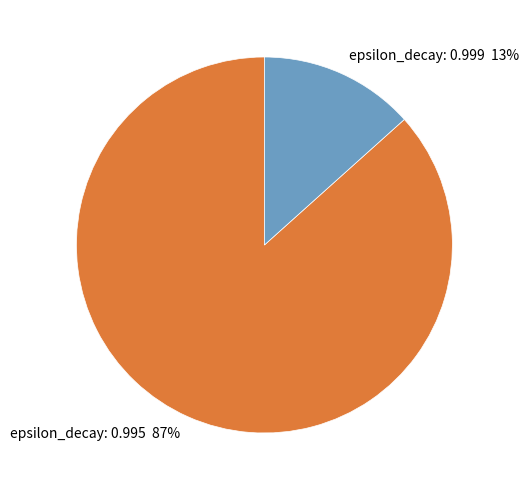

Is there a majority slice in this chart?

Yes